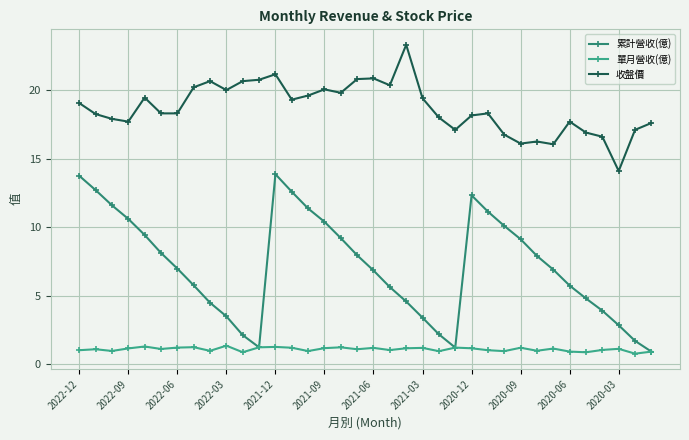

True or false: 累計營收(億) has more than 1 points higher than both neighbors.

True